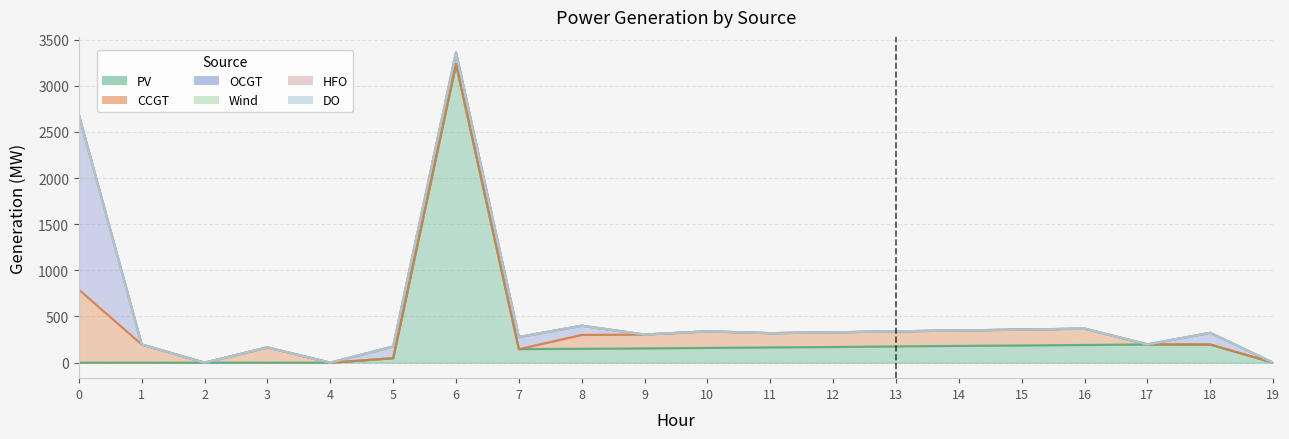

Rank the series by their maximum value, from highest to lowest.

PV, OCGT, CCGT, Wind, HFO, DO